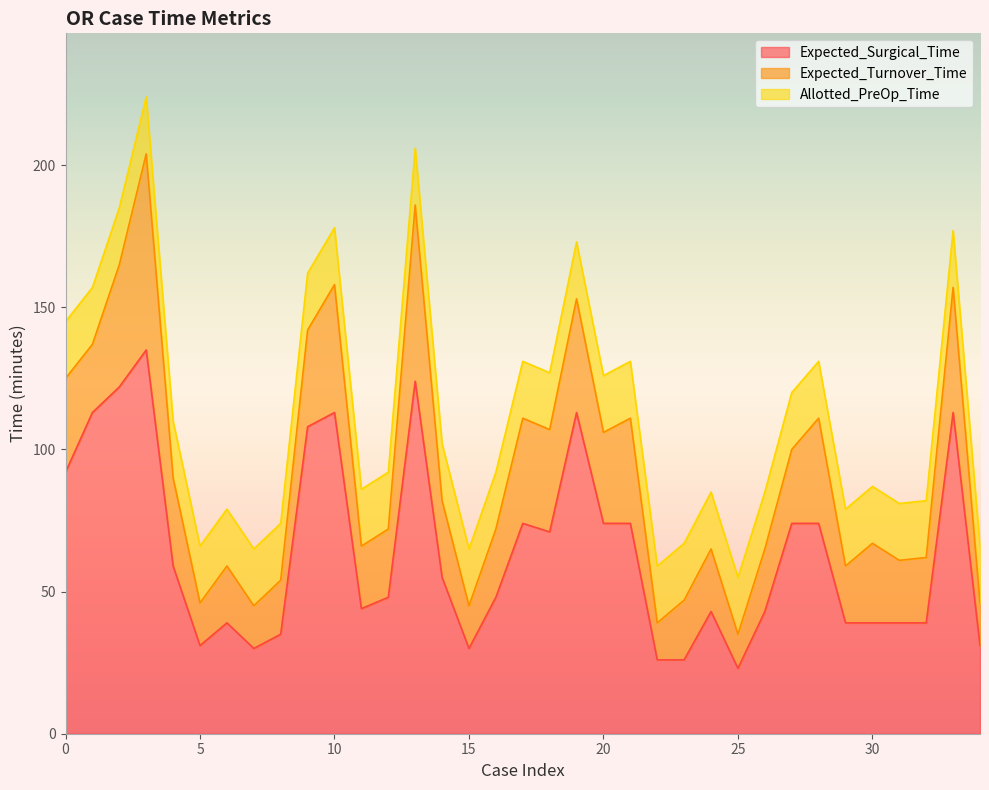

True or false: Expected_Turnover_Time has more than 2 interior local peaks.

True